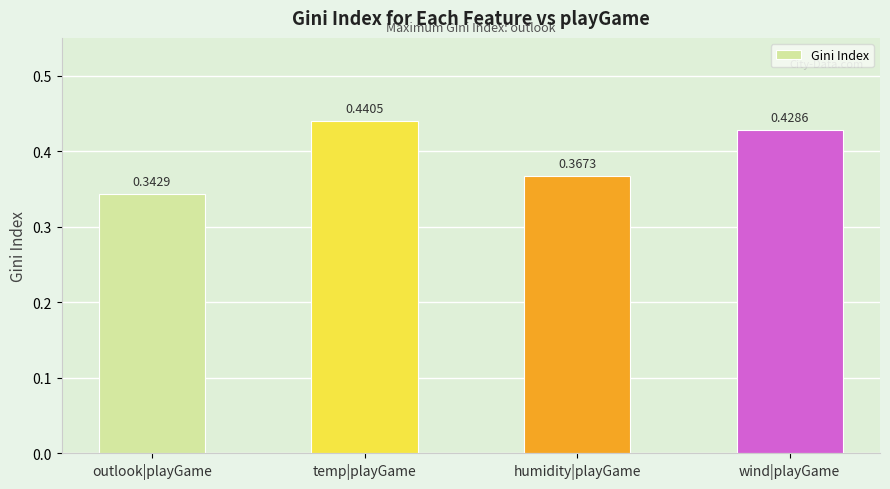

How many values are between 0 and 1?

4